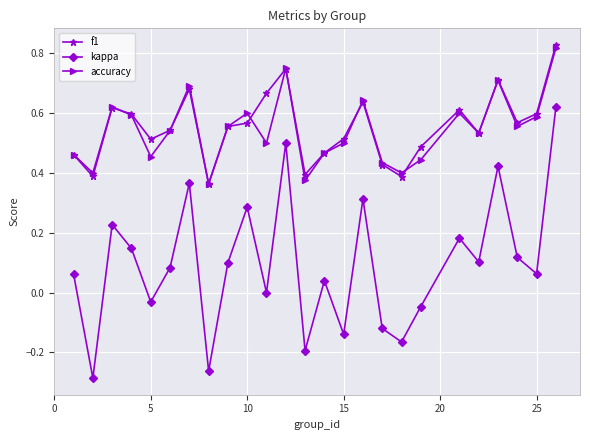

True or false: f1 and kappa intersect in this chart.

False